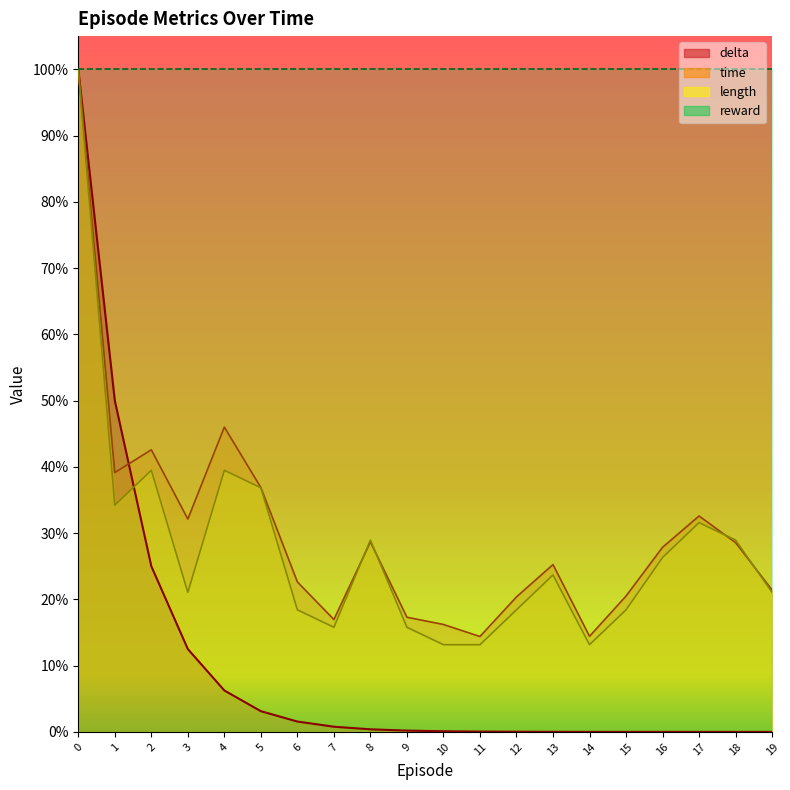

Reading left to right, extract all data points from this chart.

delta: 0=1.0	1=0.5	2=0.2	3=0.1	4=0.1	5=0.0	6=0.0	7=0.0	8=0.0	9=0.0	10=0.0	11=0.0	12=0.0	13=0.0	14=0.0	15=0.0	16=0.0	17=0.0	18=0.0	19=0.0
time: 0=1.0	1=0.4	2=0.4	3=0.3	4=0.5	5=0.4	6=0.2	7=0.2	8=0.3	9=0.2	10=0.2	11=0.1	12=0.2	13=0.3	14=0.1	15=0.2	16=0.3	17=0.3	18=0.3	19=0.2
length: 0=1.0	1=0.3	2=0.4	3=0.2	4=0.4	5=0.4	6=0.2	7=0.2	8=0.3	9=0.2	10=0.1	11=0.1	12=0.2	13=0.2	14=0.1	15=0.2	16=0.3	17=0.3	18=0.3	19=0.2